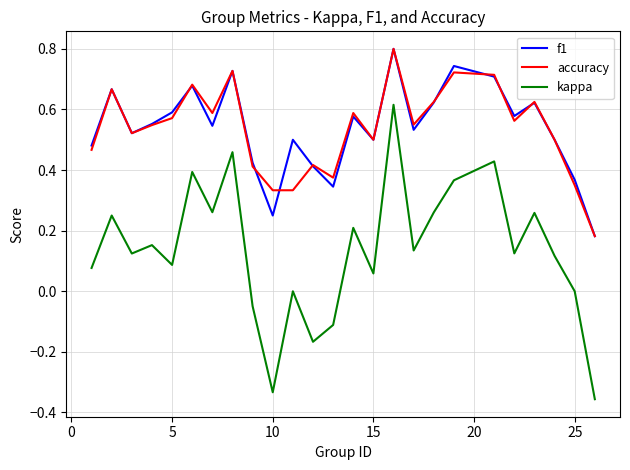

Which series has the largest range (max minus min)?

kappa